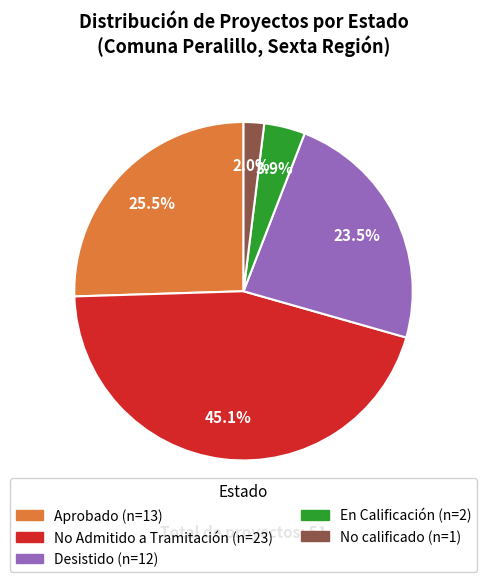

Combined, do No calificado and En Calificación account for over 50%?

No